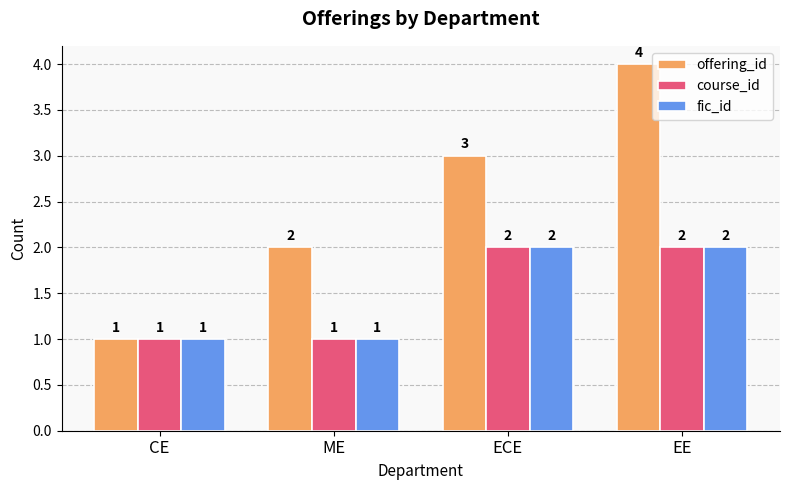

Reading left to right, list all the values displayed in this chart.

offering_id: CE=1	ME=2	ECE=3	EE=4
course_id: CE=1	ME=1	ECE=2	EE=2
fic_id: CE=1	ME=1	ECE=2	EE=2